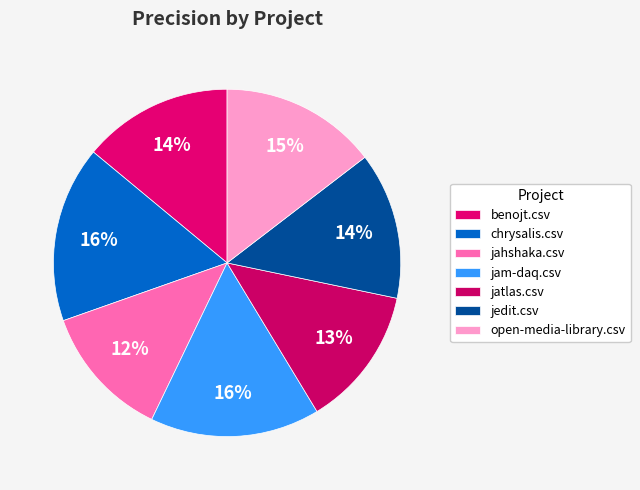

Is it true that jam-daq.csv is 16% of the pie?

True